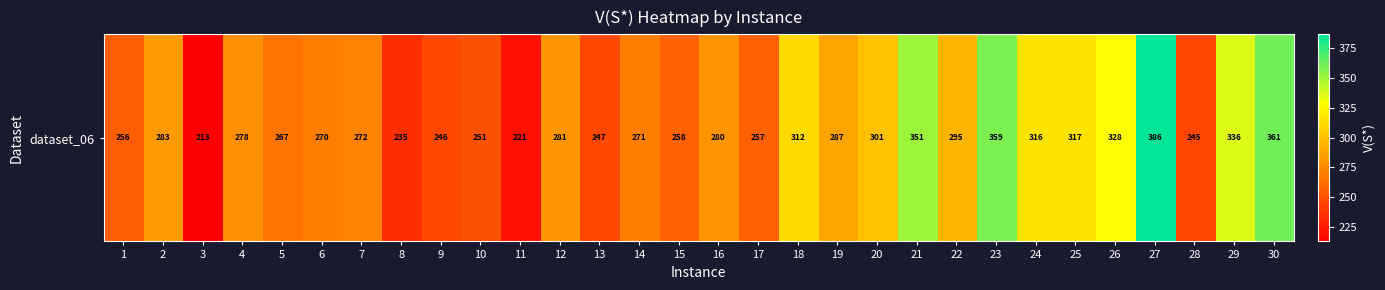

Where does the data first go above 279?

2